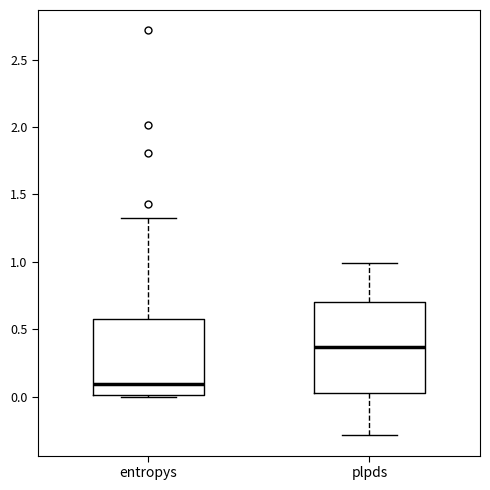

Reading left to right, read every box against the y-axis: the position of its median line, the range the box covers, and the ends of its whiskers. The values are not printed on the chart, so give them approximately, as read against the axis.

entropys: median 0.10, box 0.00 to 0.60, whiskers 0.00 to 1.30
plpds: median 0.35, box 0.05 to 0.70, whiskers -0.30 to 1.00